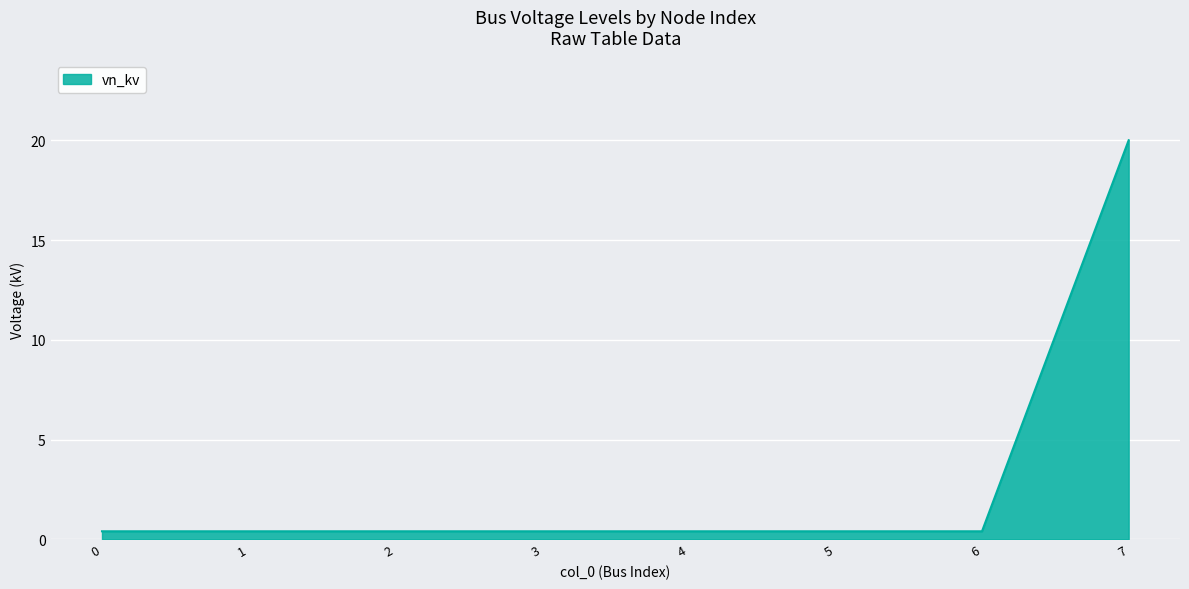

Does the chart have visible grid lines?

Yes